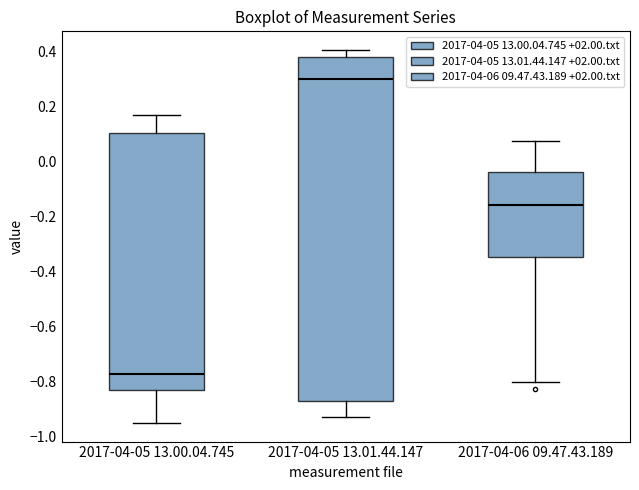

Which box's median line is the highest?

2017-04-05 13.01.44.147